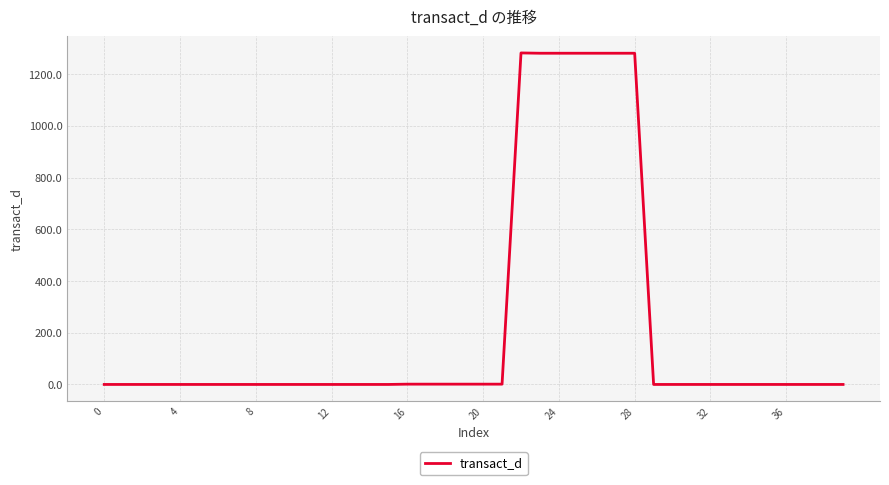

What is the average value?

224.3